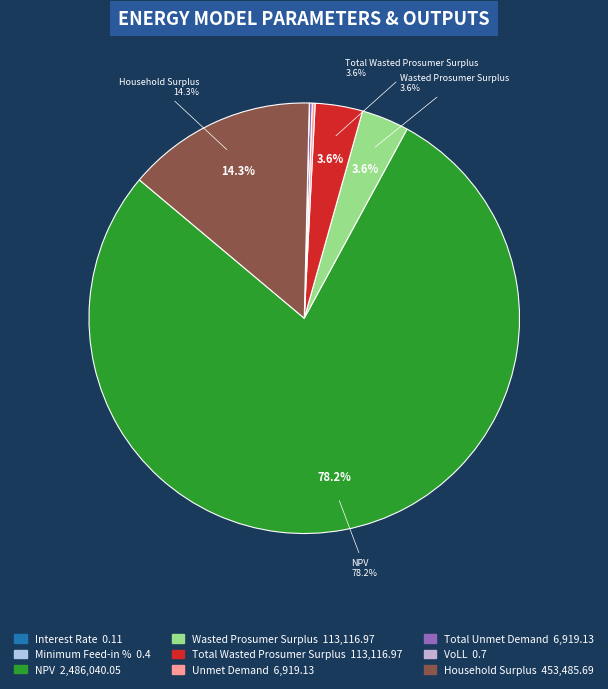

Which category has the smallest portion of the pie?

Interest Rate